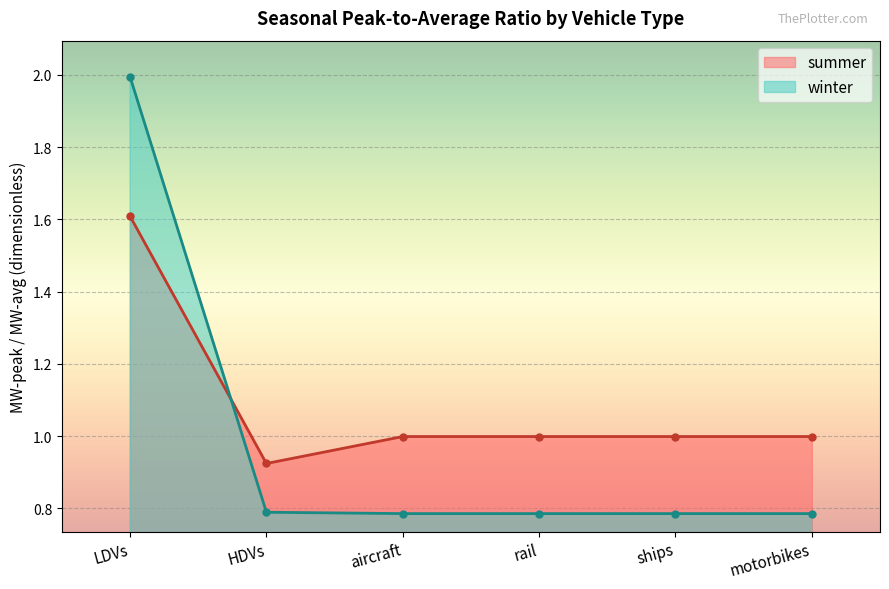

How many lines are shown in the chart?

2